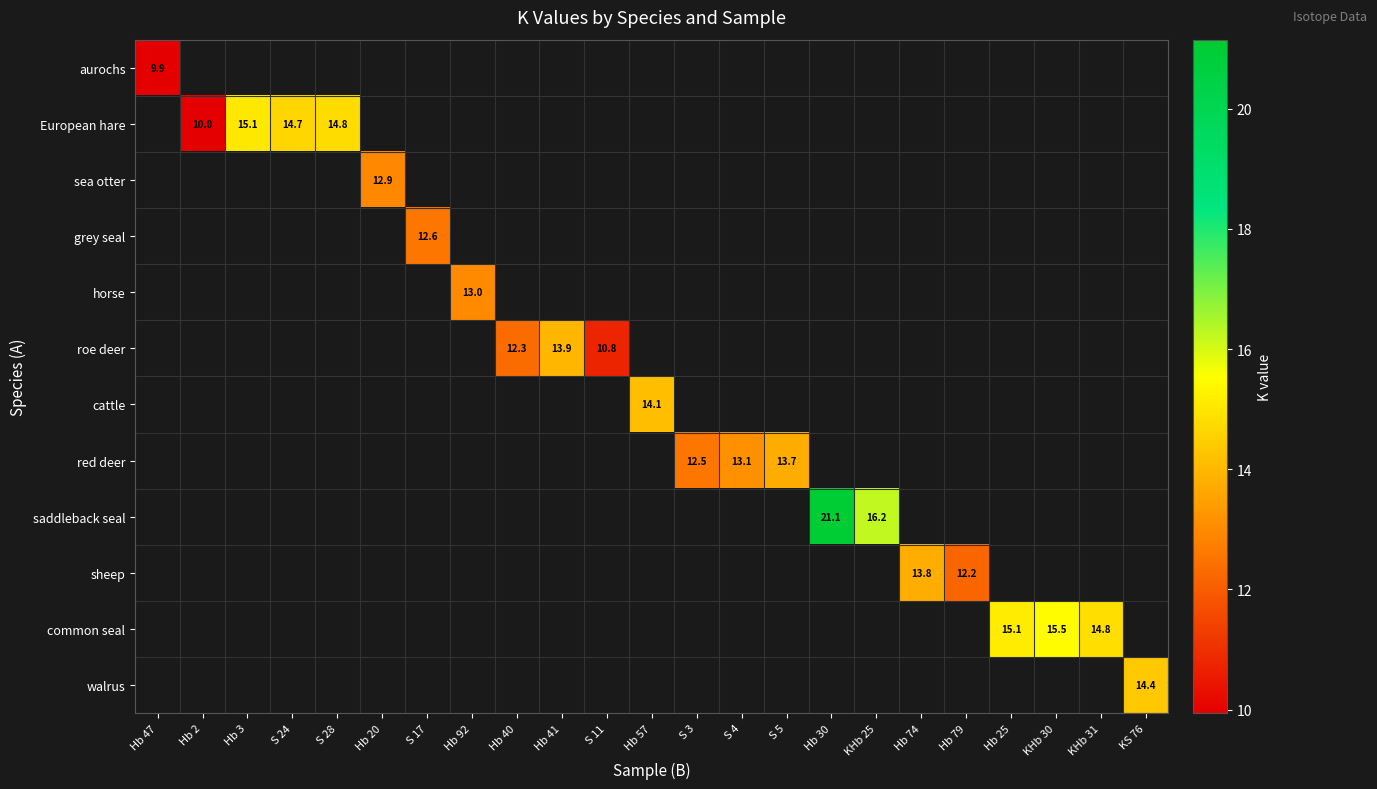

How many distinct data groups are displayed?

12